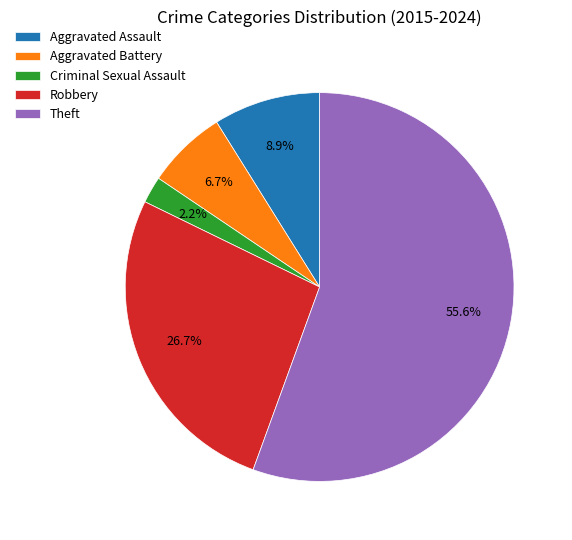

Which has a higher value, Robbery or Aggravated Assault?

Robbery